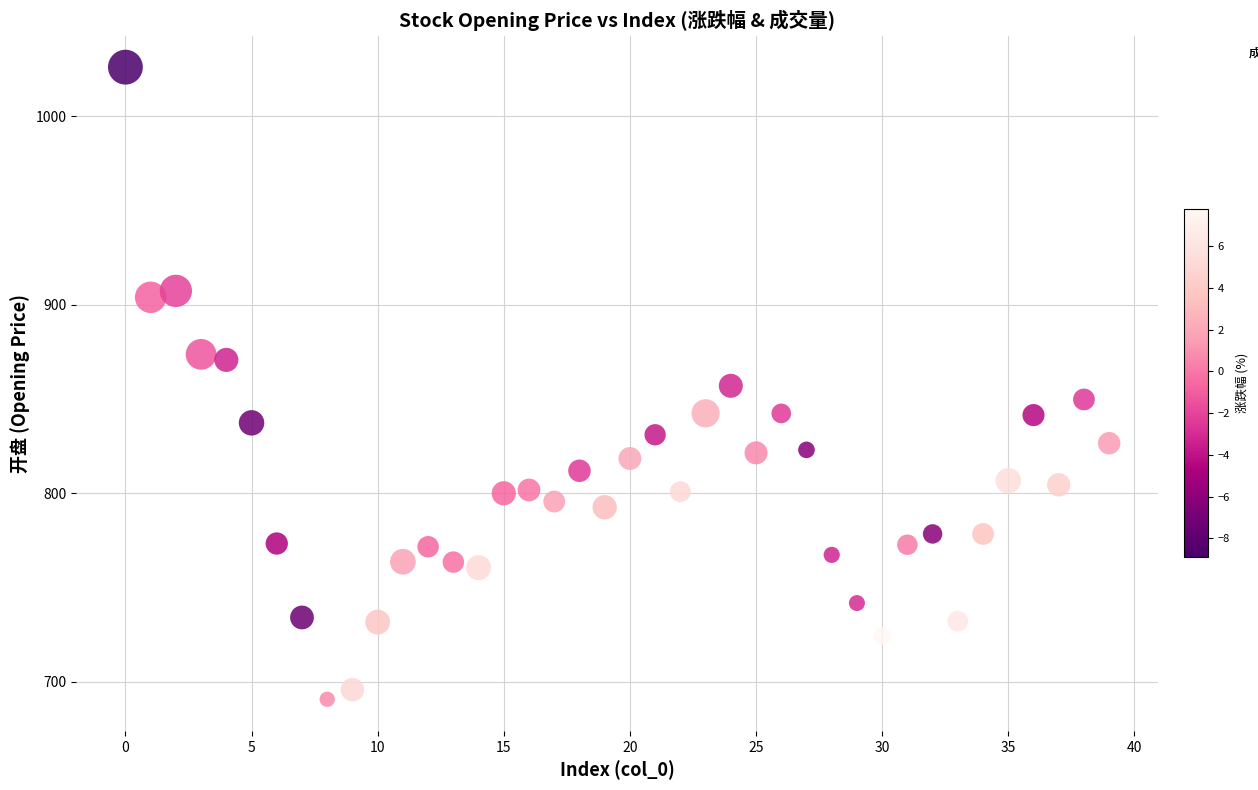

What is the range of Y values (max minus min)?

335.2